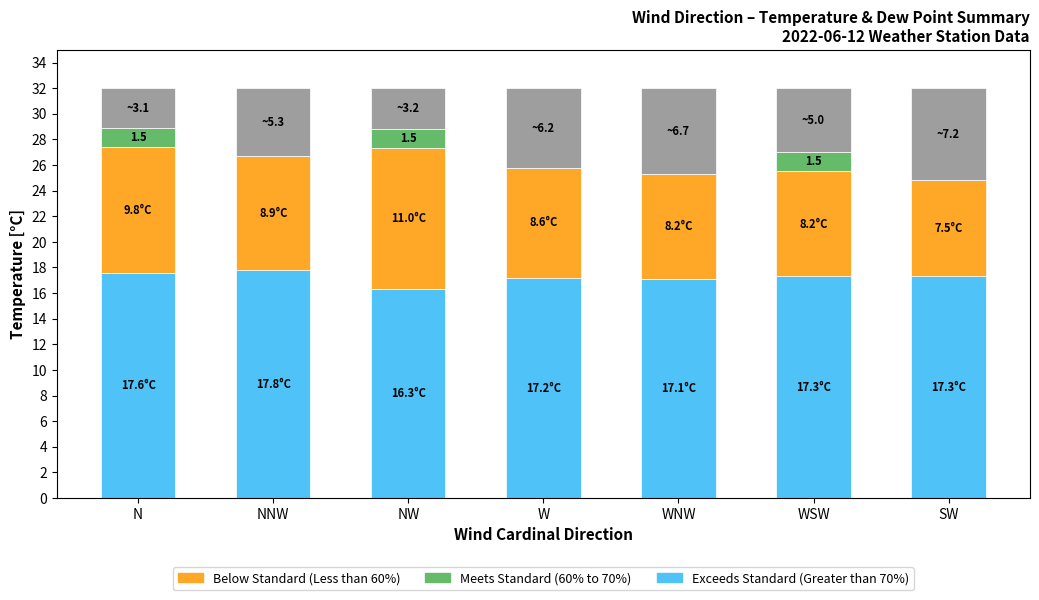

At which category is the sum across all series the highest?

N